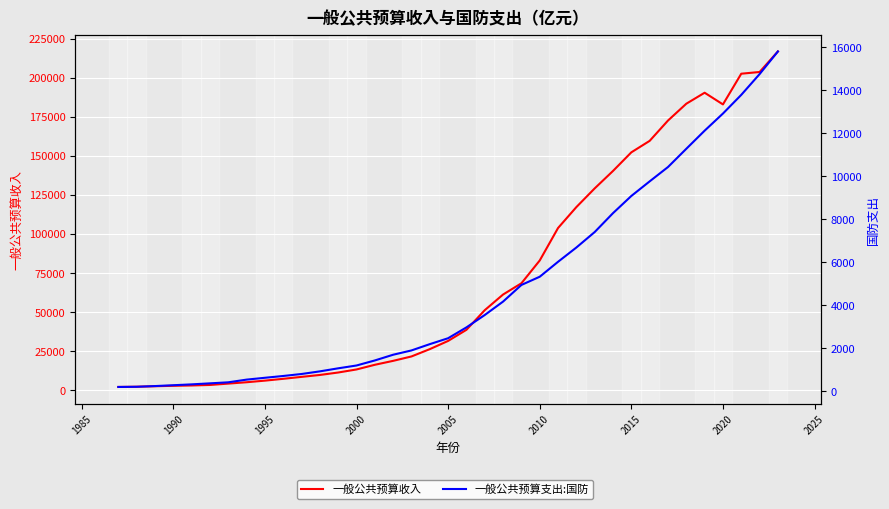

What is the value of the 一般公共预算收入 point at the 24th from the left?

83101.5